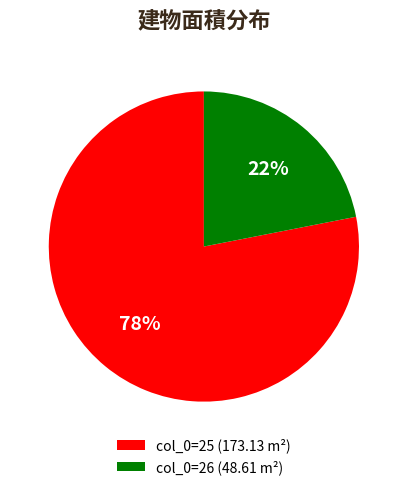

To the nearest percent, what is the average slice percentage?

50%